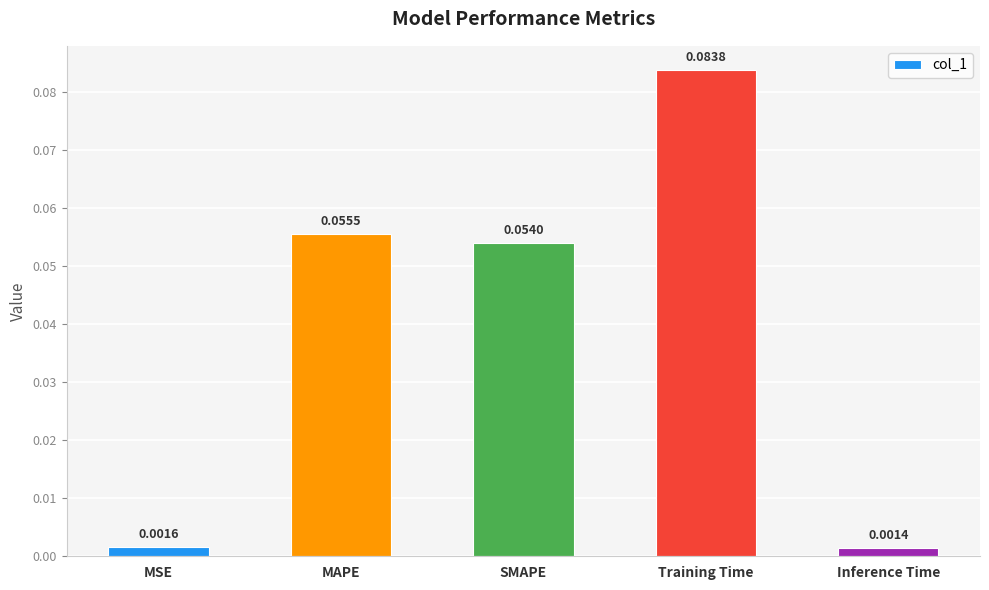

List the labels in order of value, smallest first.

Inference Time, MSE, SMAPE, MAPE, Training Time